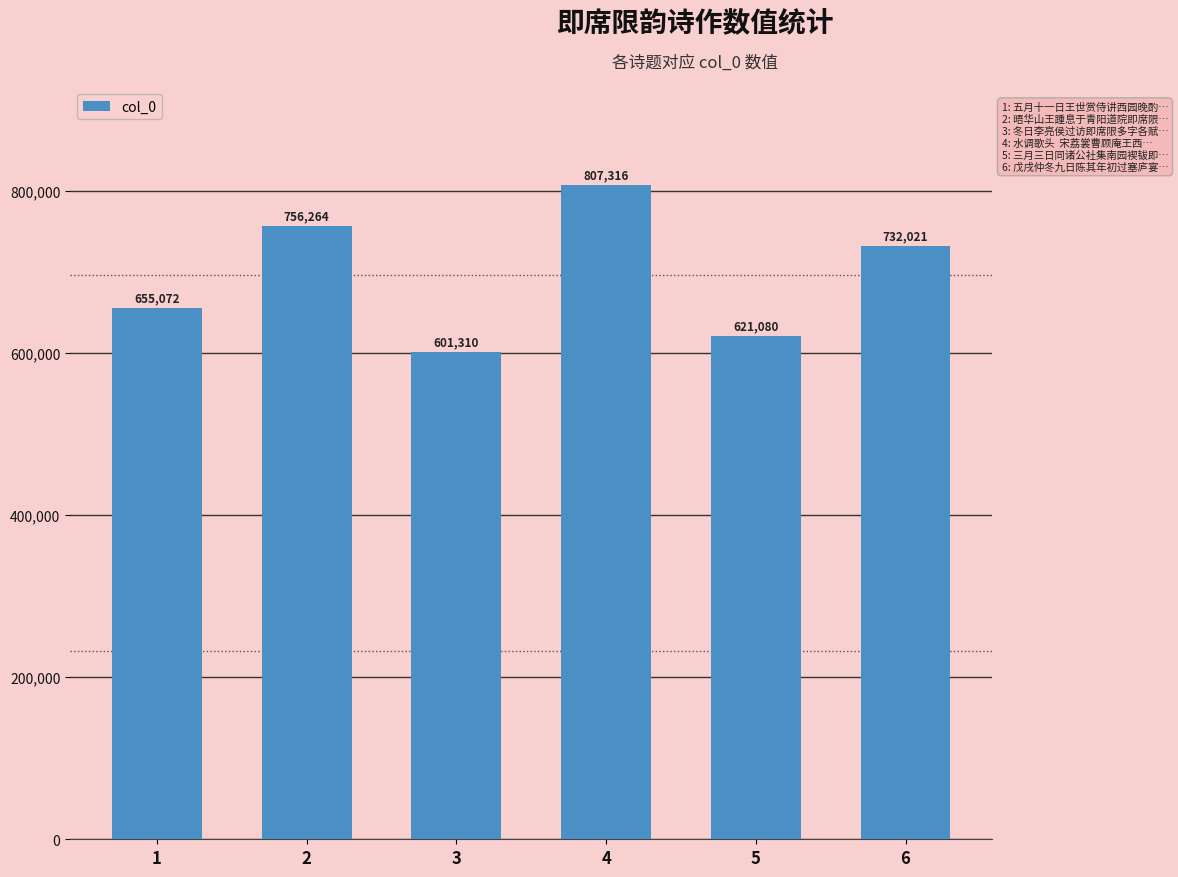

What is the difference between the second highest and second lowest values?

135184